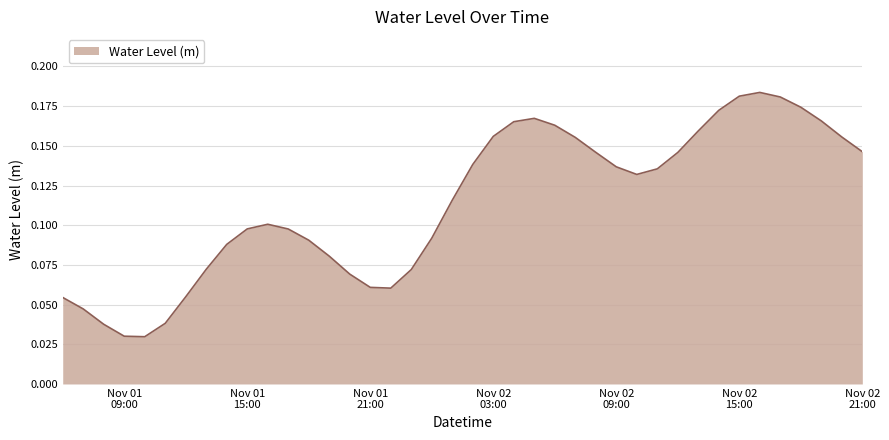

What is the label of the 31st point from the left?

2023-11-02 12:00:00